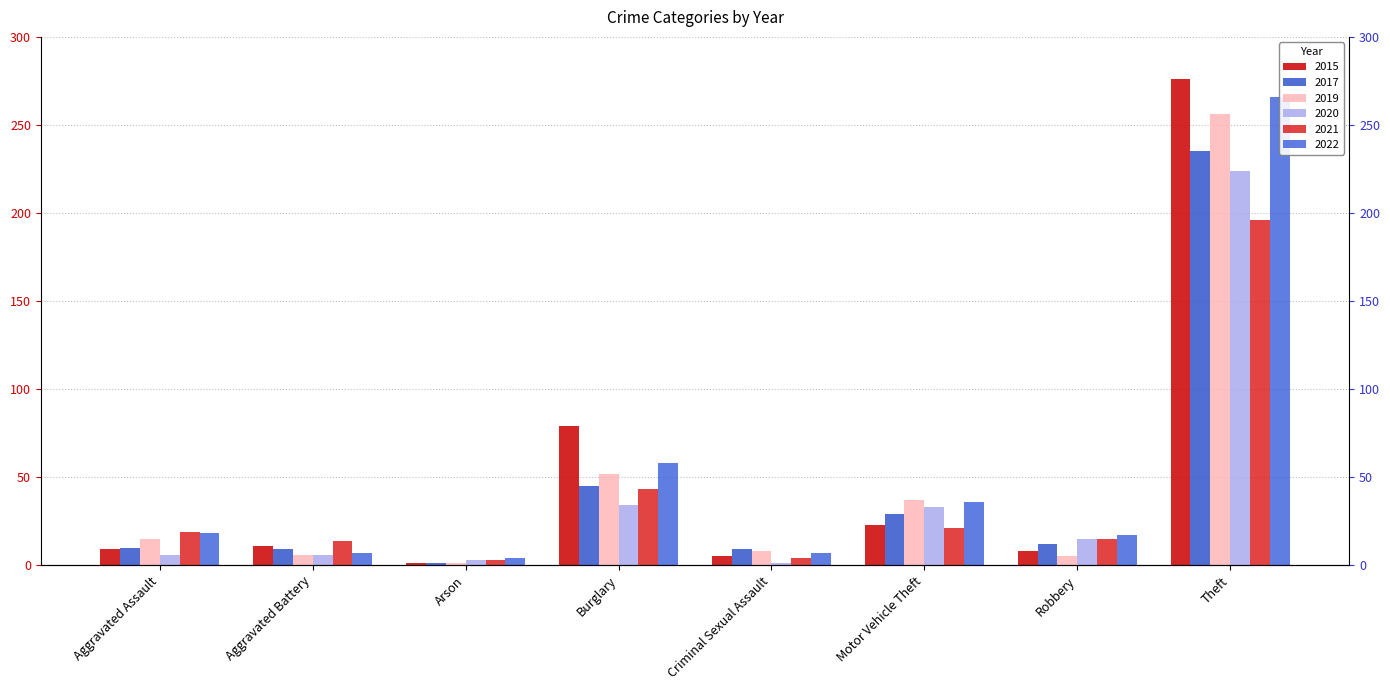

Reading right to left, extract all data points from this chart.

2015: Theft=276	Robbery=8	Motor Vehicle Theft=23	Criminal Sexual Assault=5	Burglary=79	Arson=1	Aggravated Battery=11	Aggravated Assault=9
2017: Theft=235	Robbery=12	Motor Vehicle Theft=29	Criminal Sexual Assault=9	Burglary=45	Arson=1	Aggravated Battery=9	Aggravated Assault=10
2019: Theft=256	Robbery=5	Motor Vehicle Theft=37	Criminal Sexual Assault=8	Burglary=52	Arson=1	Aggravated Battery=6	Aggravated Assault=15
2020: Theft=224	Robbery=15	Motor Vehicle Theft=33	Criminal Sexual Assault=1	Burglary=34	Arson=3	Aggravated Battery=6	Aggravated Assault=6
2021: Theft=196	Robbery=15	Motor Vehicle Theft=21	Criminal Sexual Assault=4	Burglary=43	Arson=3	Aggravated Battery=14	Aggravated Assault=19
2022: Theft=266	Robbery=17	Motor Vehicle Theft=36	Criminal Sexual Assault=7	Burglary=58	Arson=4	Aggravated Battery=7	Aggravated Assault=18